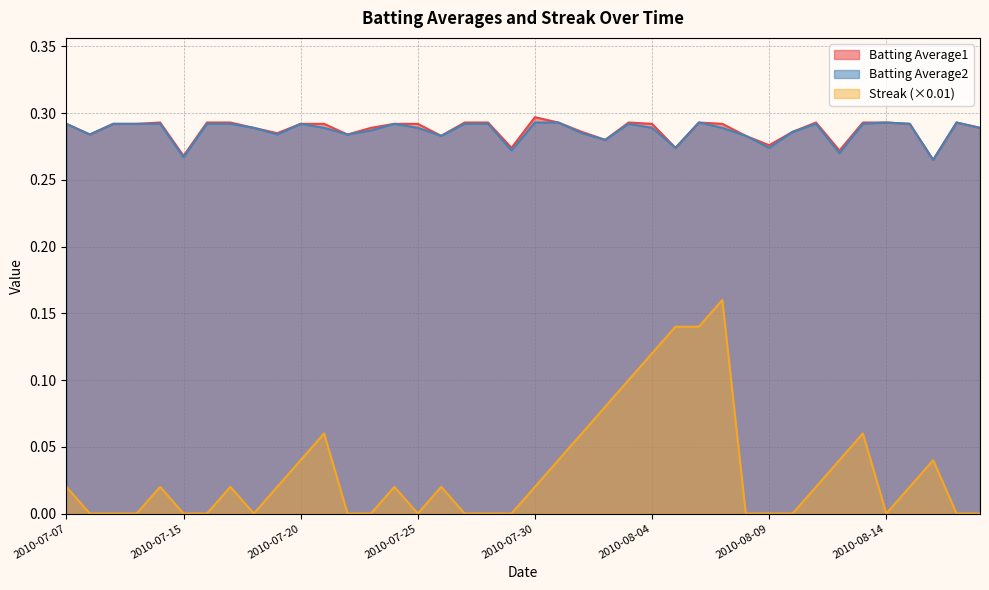

Where is Batting Average1 nearest to the value 0?

2010-08-16